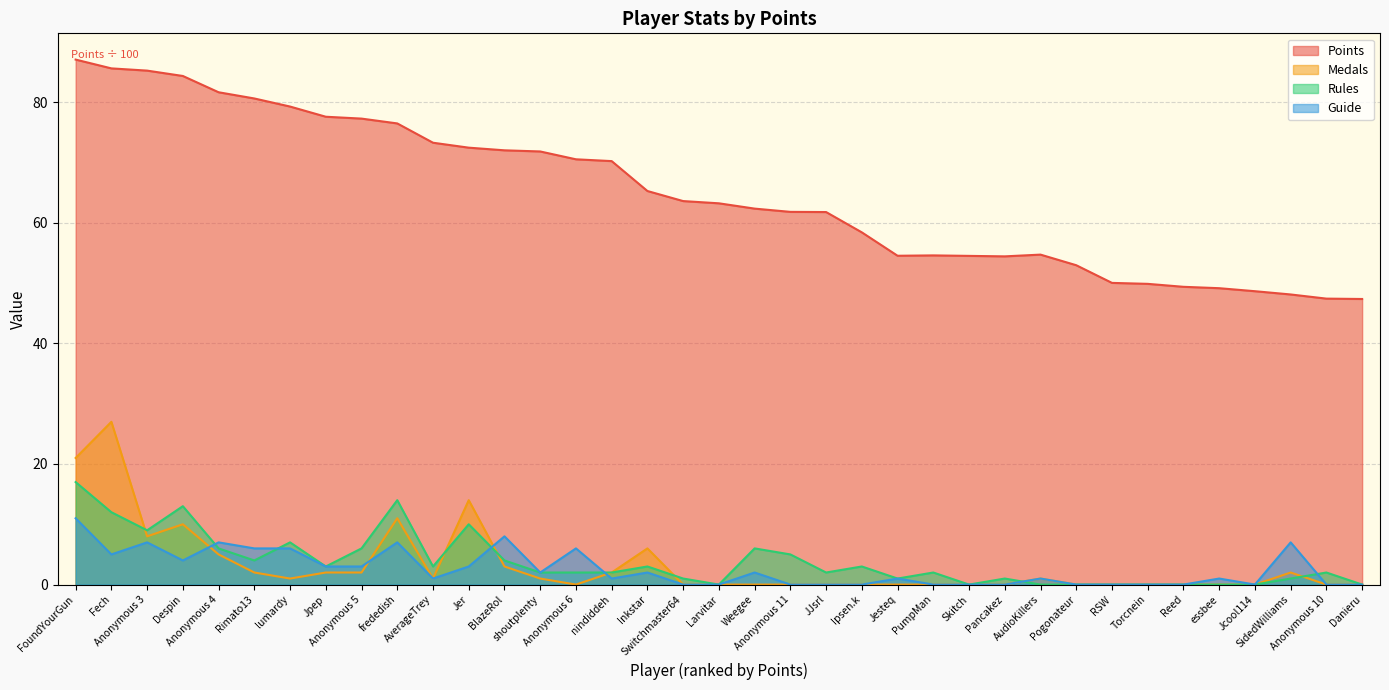

Between Jer and frededish, which is larger?

frededish